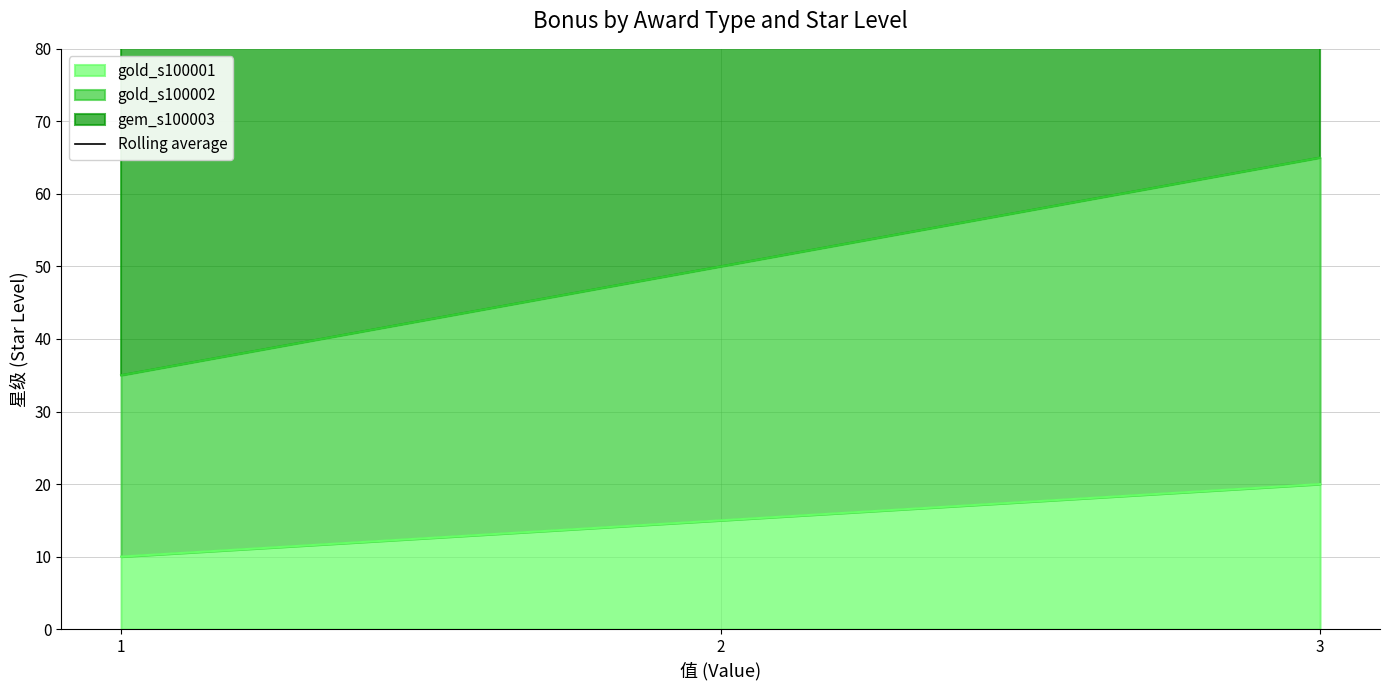

The value at 3 is 208.9. True or false?

False